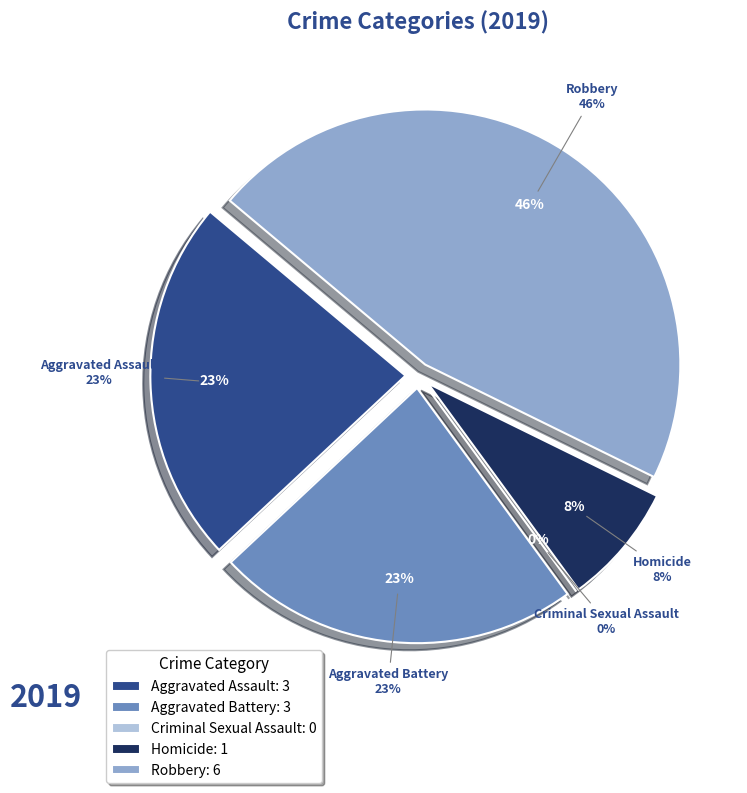

How many segments does this pie chart have?

5